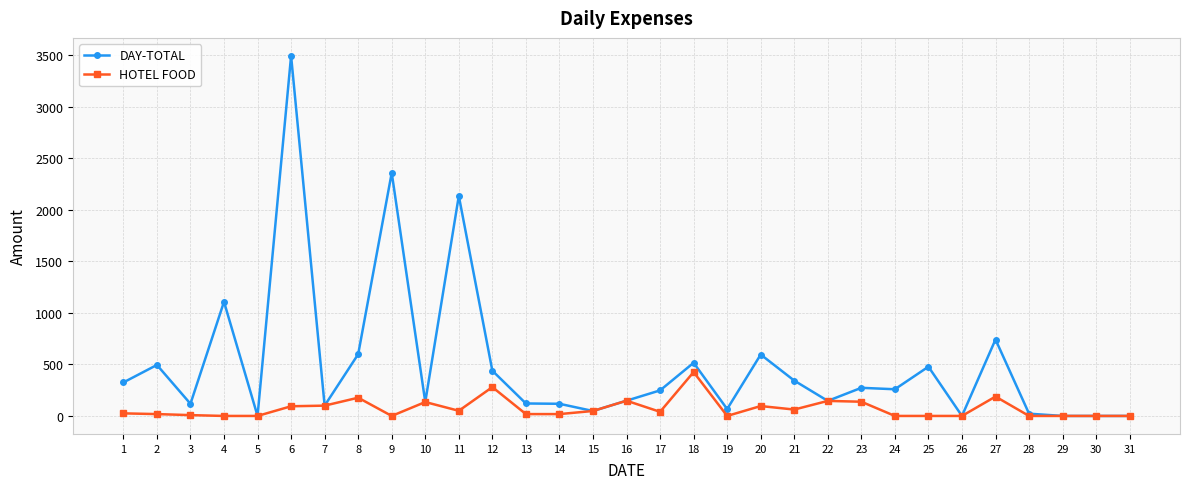

Count the number of categories in the chart.

31